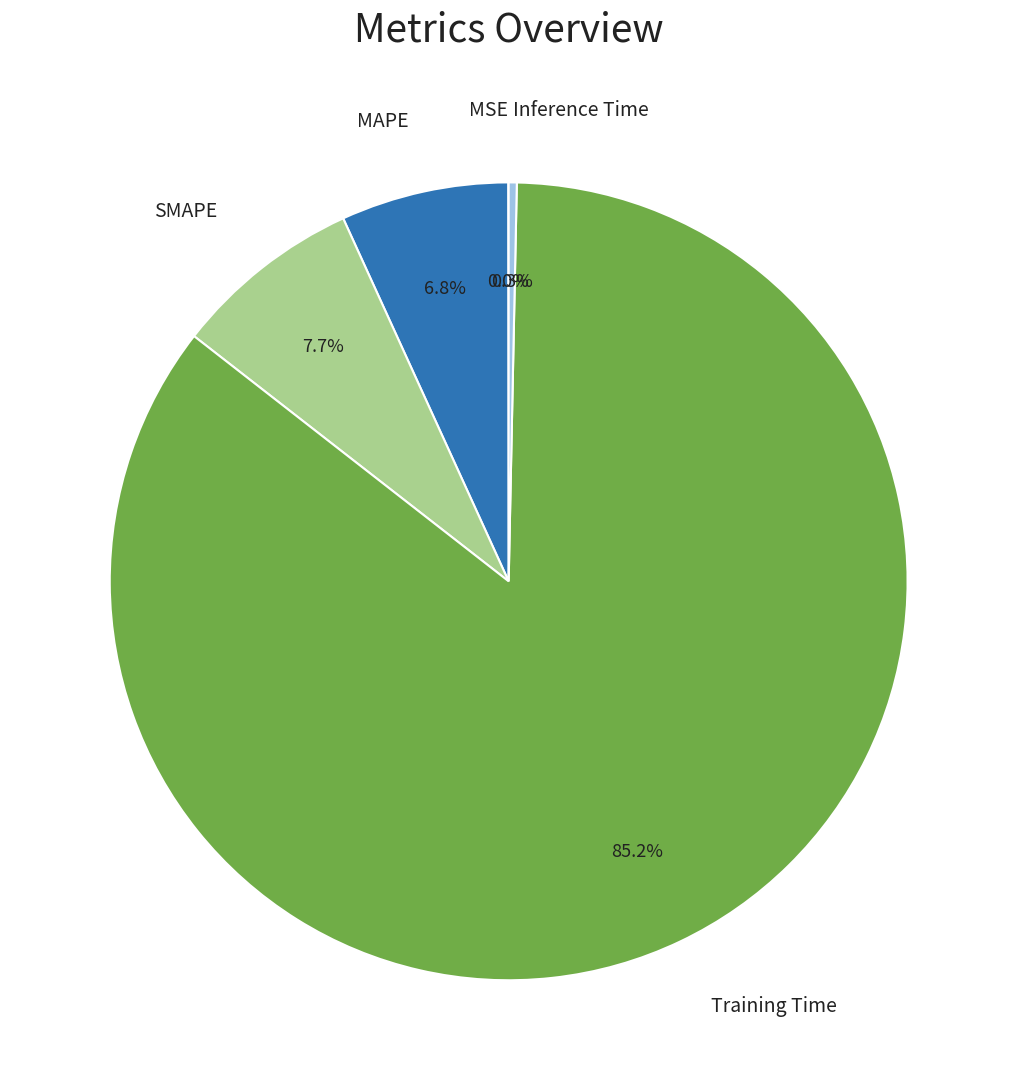

To the nearest percent, what is the difference between the largest and smallest slice percentages?

85%